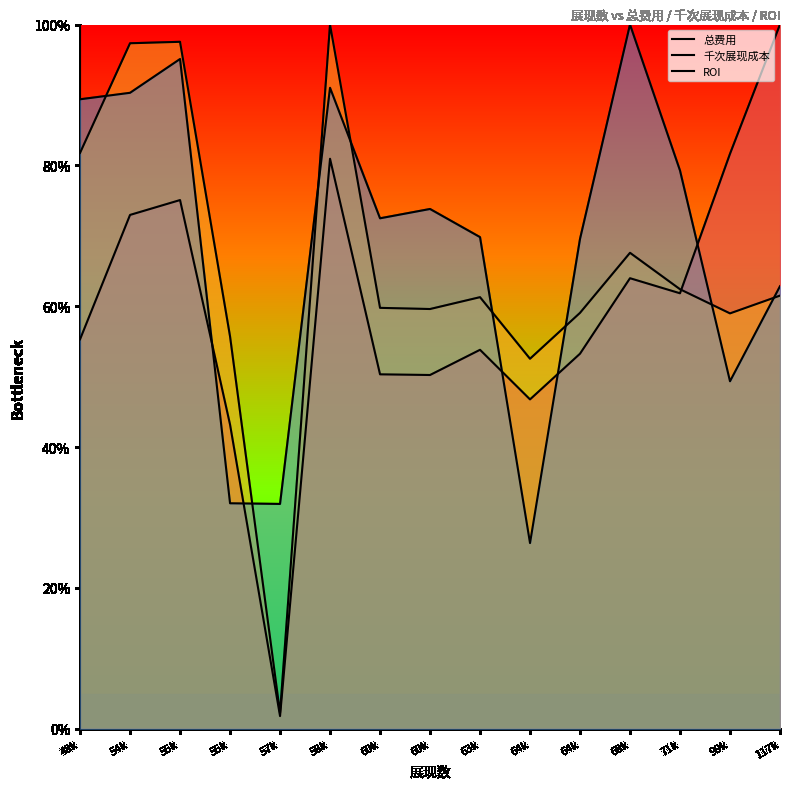

How many lines are shown in the chart?

3